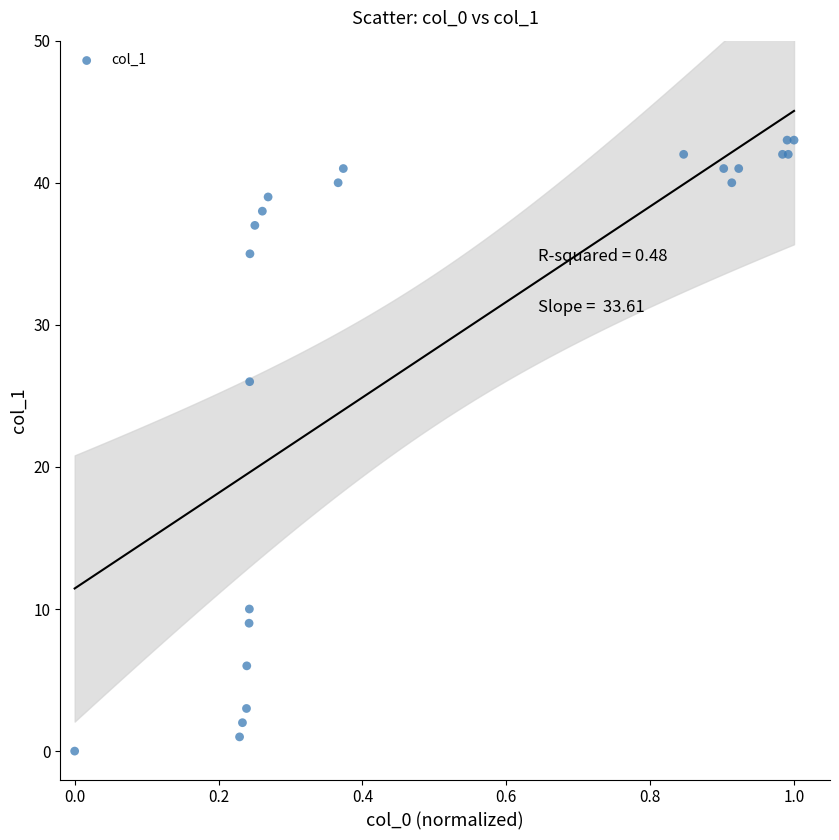

What Y value in the scatter plot is closest to 21?

26